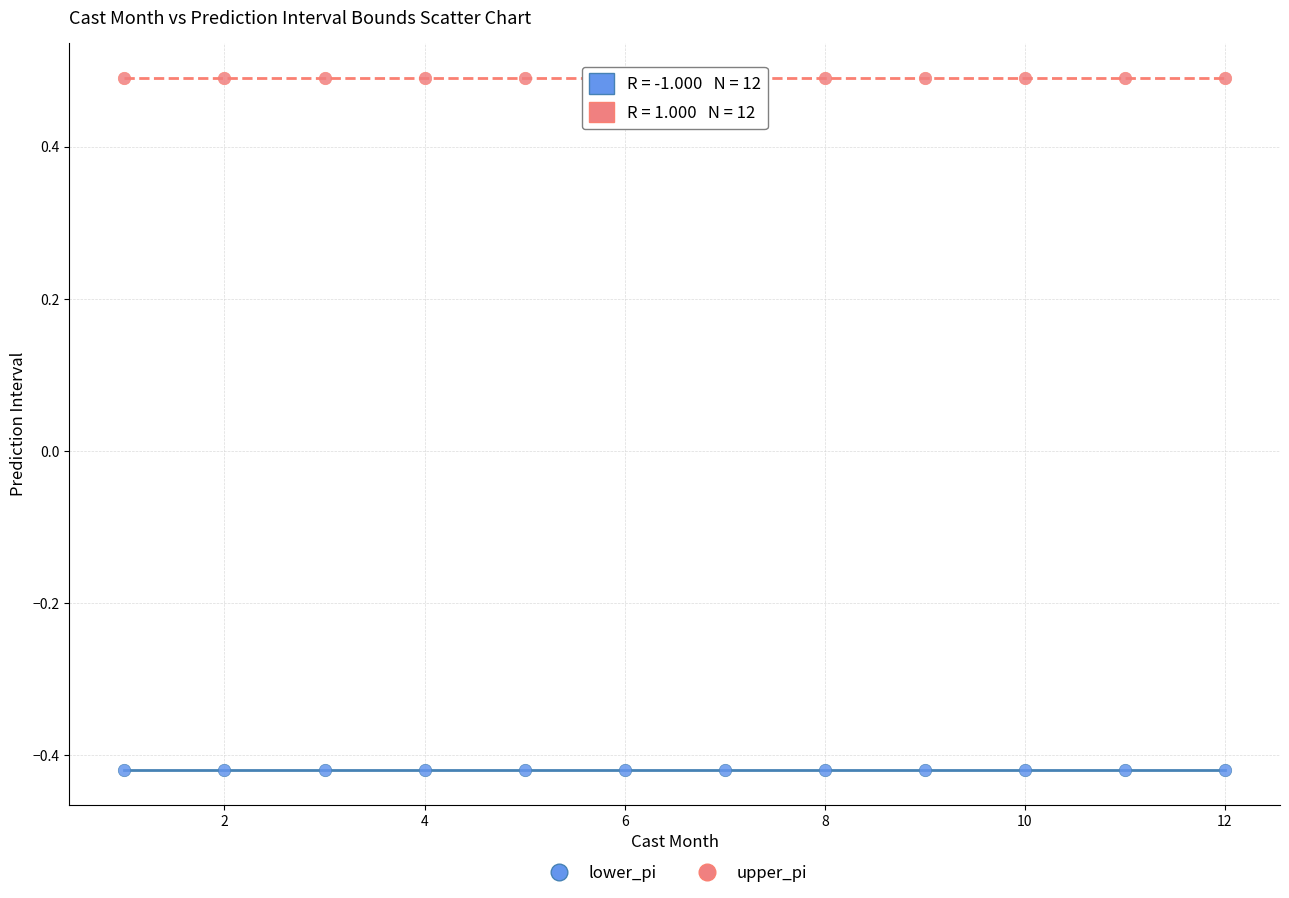

Which series contains the highest Y value?

upper_pi